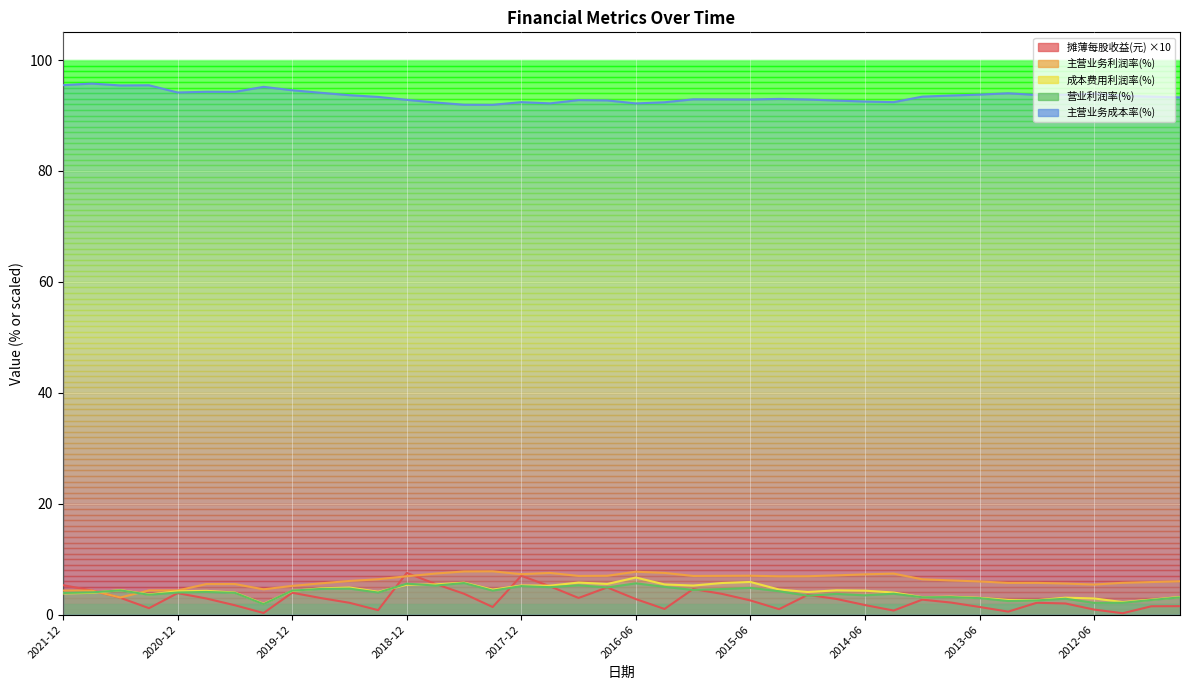

What are all the series names shown in the legend?

摊薄每股收益(元), 主营业务利润率(%), 成本费用利润率(%), 营业利润率(%), 主营业务成本率(%)